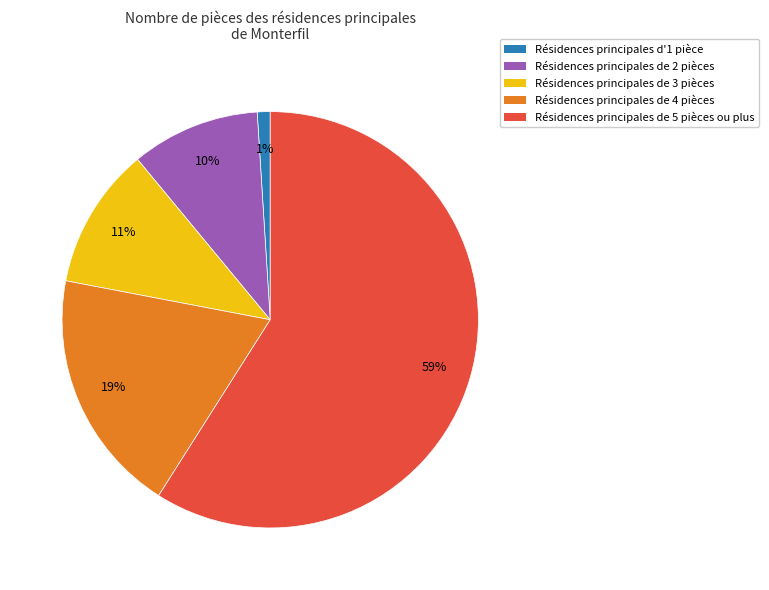

What is the smallest slice in the pie chart?

Résidences principales d'1 pièce